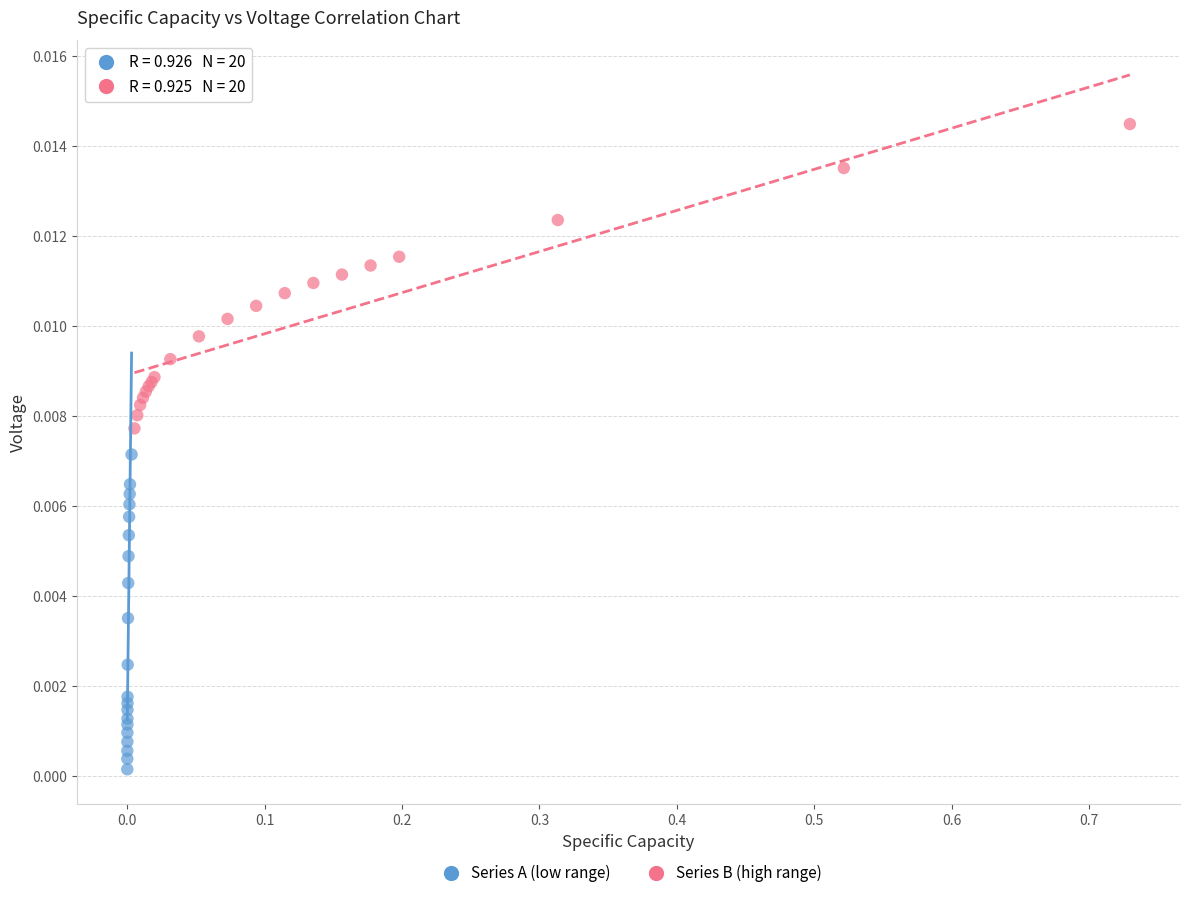

Which series has the widest spread of Y values?

Series A (low range)